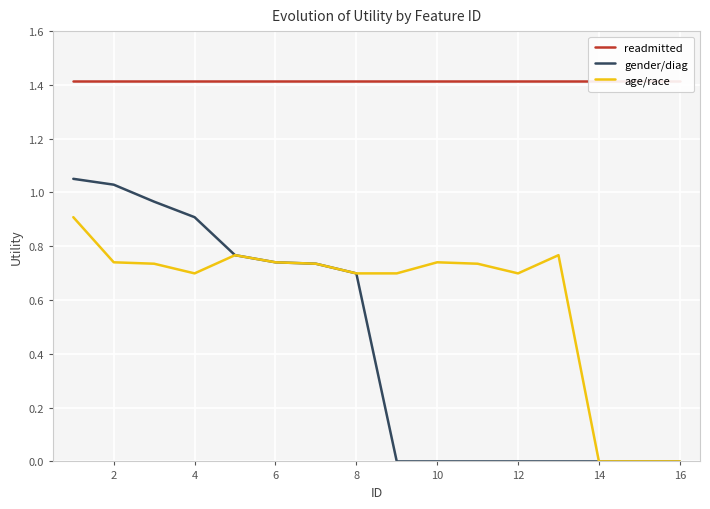

Is it true that readmitted equals 2.4 at 15?

False